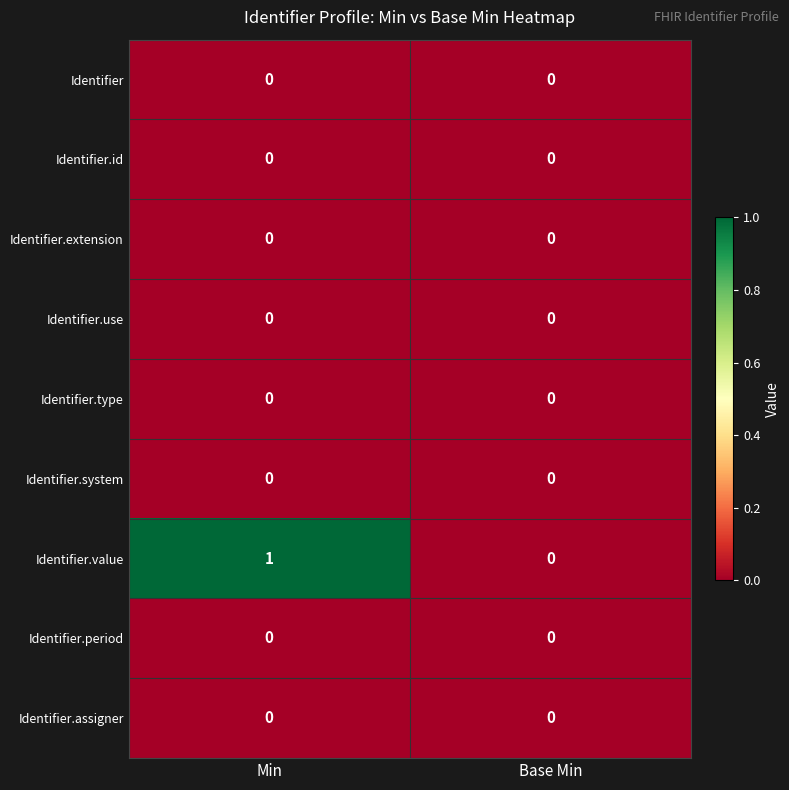

Reading left to right, list all the values displayed in this chart.

Identifier: 0	0
Identifier.id: 0	0
Identifier.extension: 0	0
Identifier.use: 0	0
Identifier.type: 0	0
Identifier.system: 0	0
Identifier.value: 1	0
Identifier.period: 0	0
Identifier.assigner: 0	0